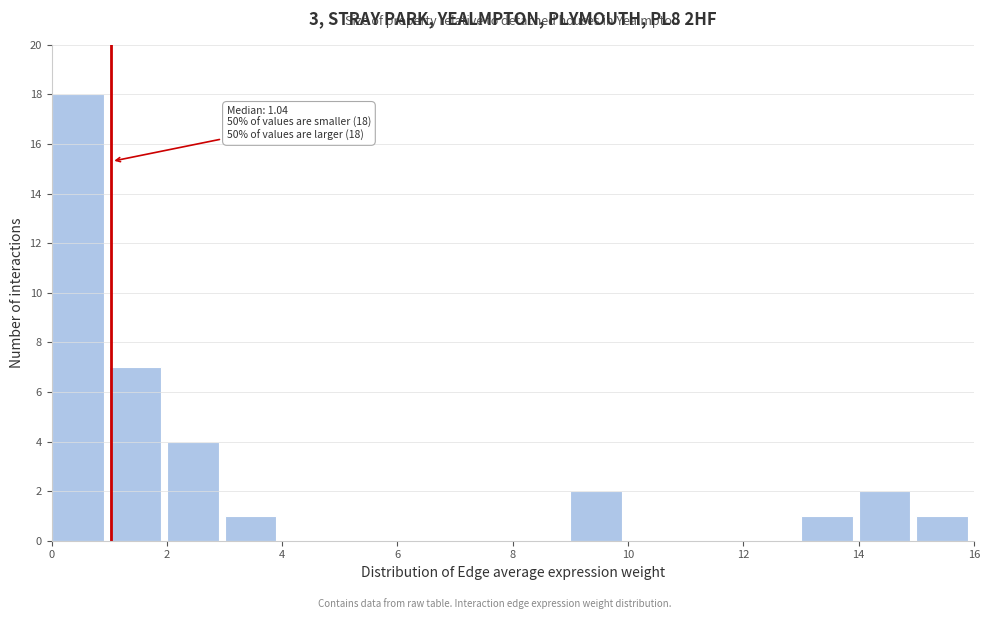

Over which range of the x-axis is the bar tallest?

0 to 1